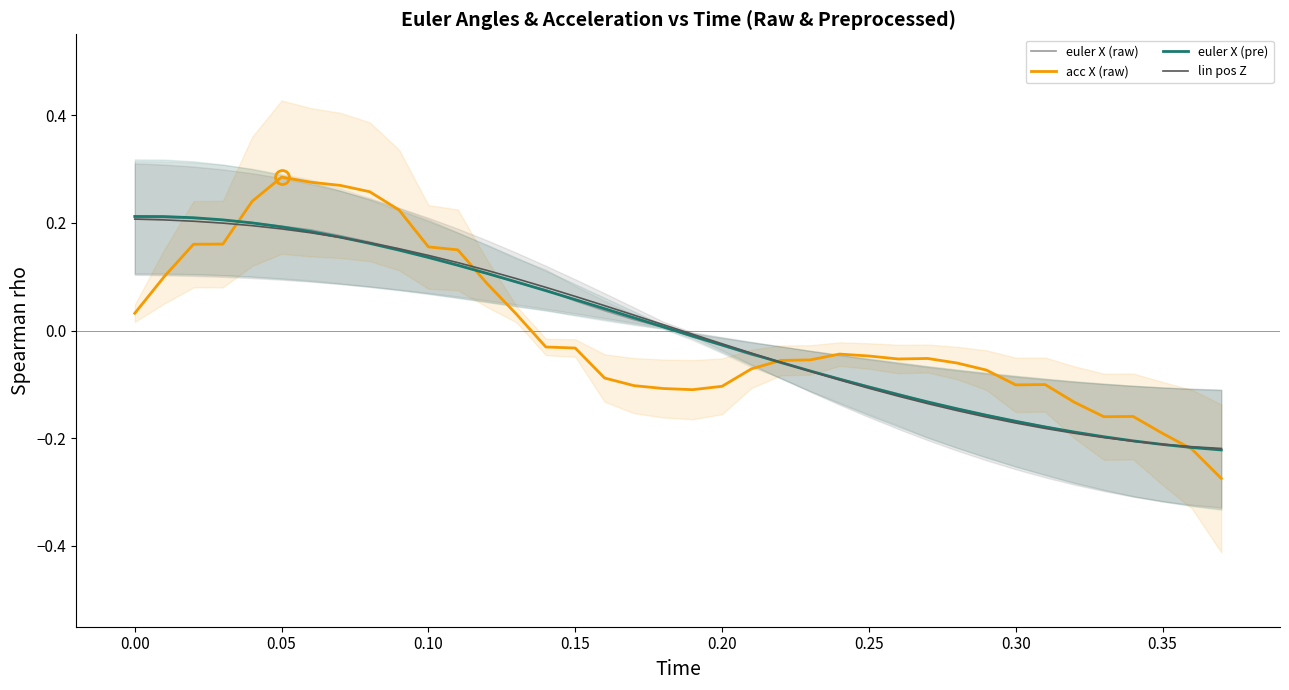

What is the difference between the maximum and minimum values in the lin pos Z series?

0.4